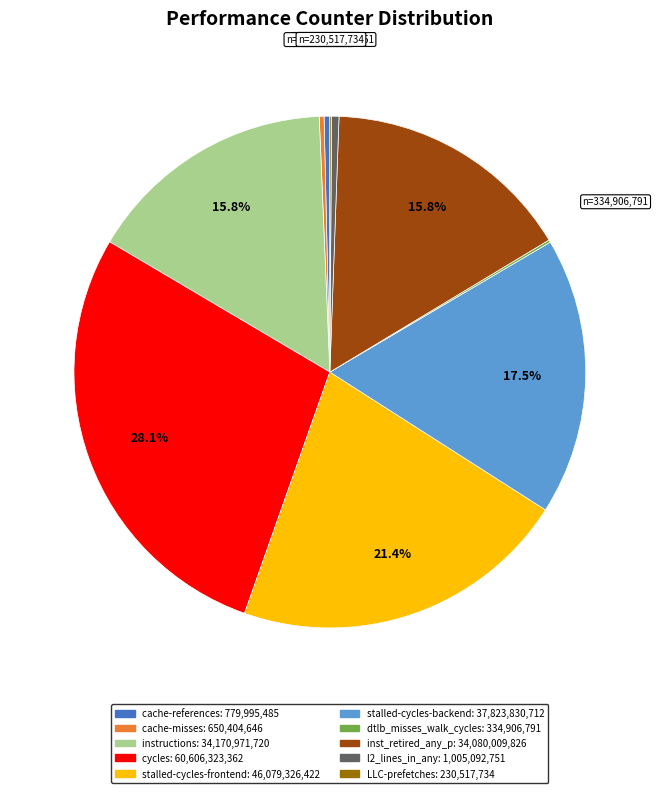

Approximately how many times larger is the value at stalled-cycles-frontend compared to stalled-cycles-backend?

1.2